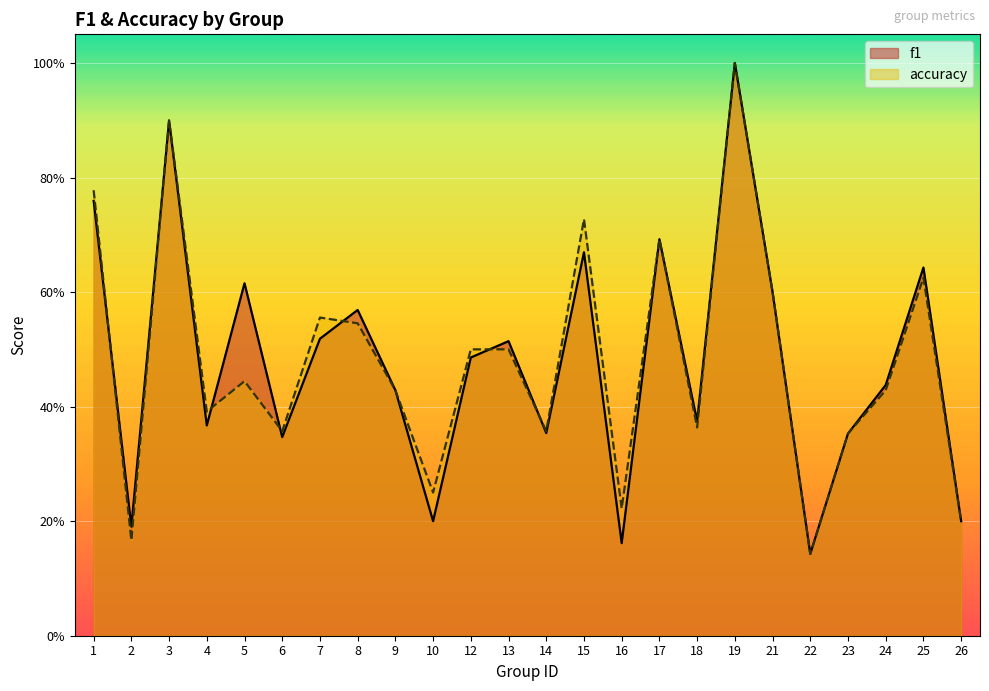

True or false: f1 has more than 1 interior local peaks.

True